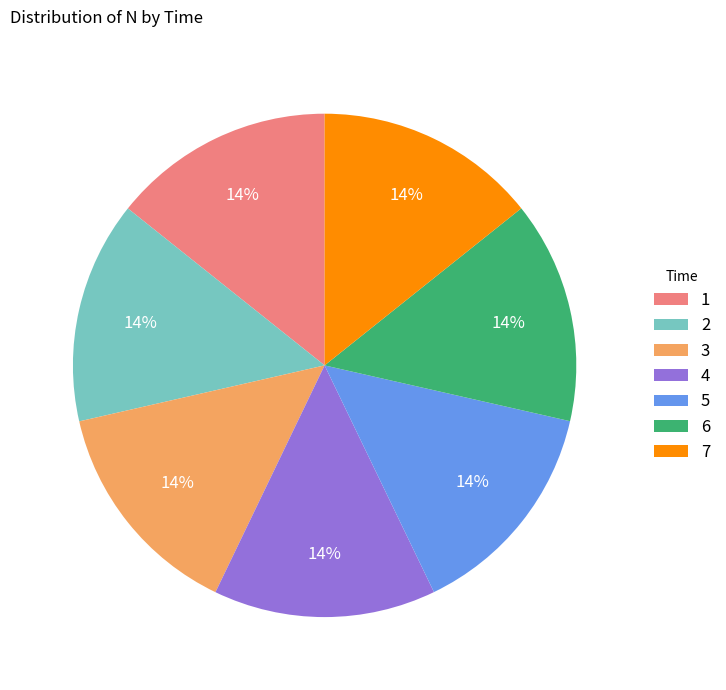

Combined, do 6 and 7 account for over 50%?

No